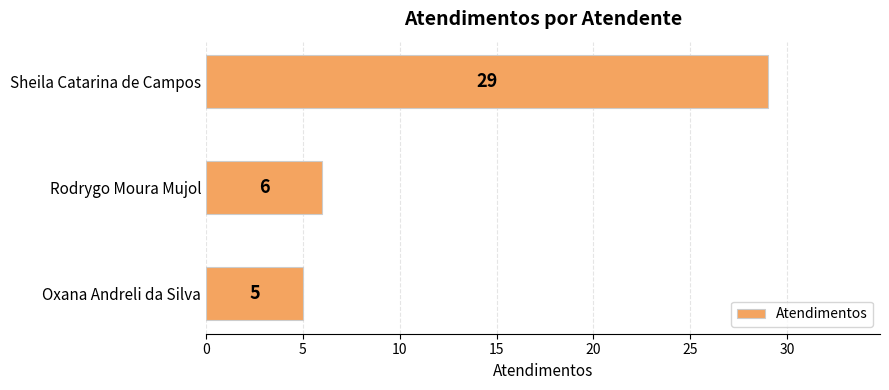

What is the change in value from Oxana Andreli da Silva to Sheila Catarina de Campos?

+24